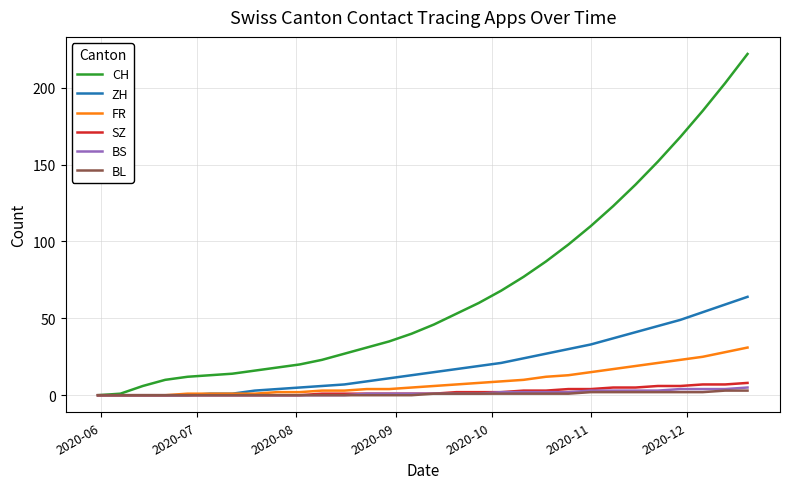

What is the sum of all FR values?

271